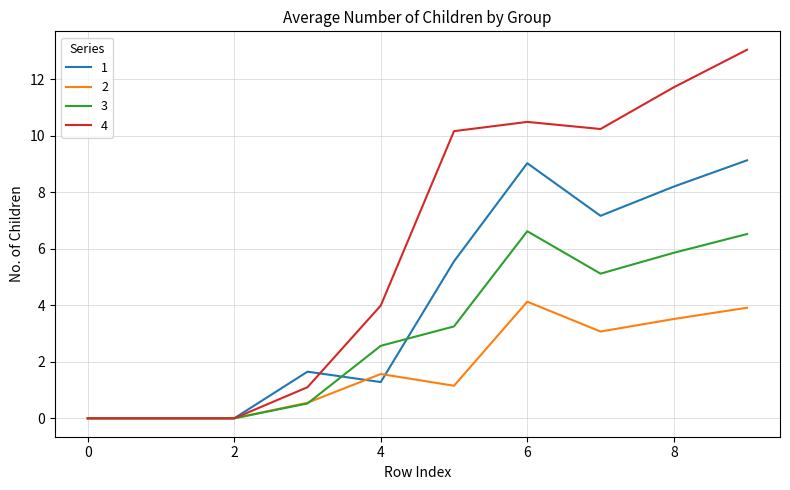

What is the difference between the second highest and minimum values in the 3 series?

6.5